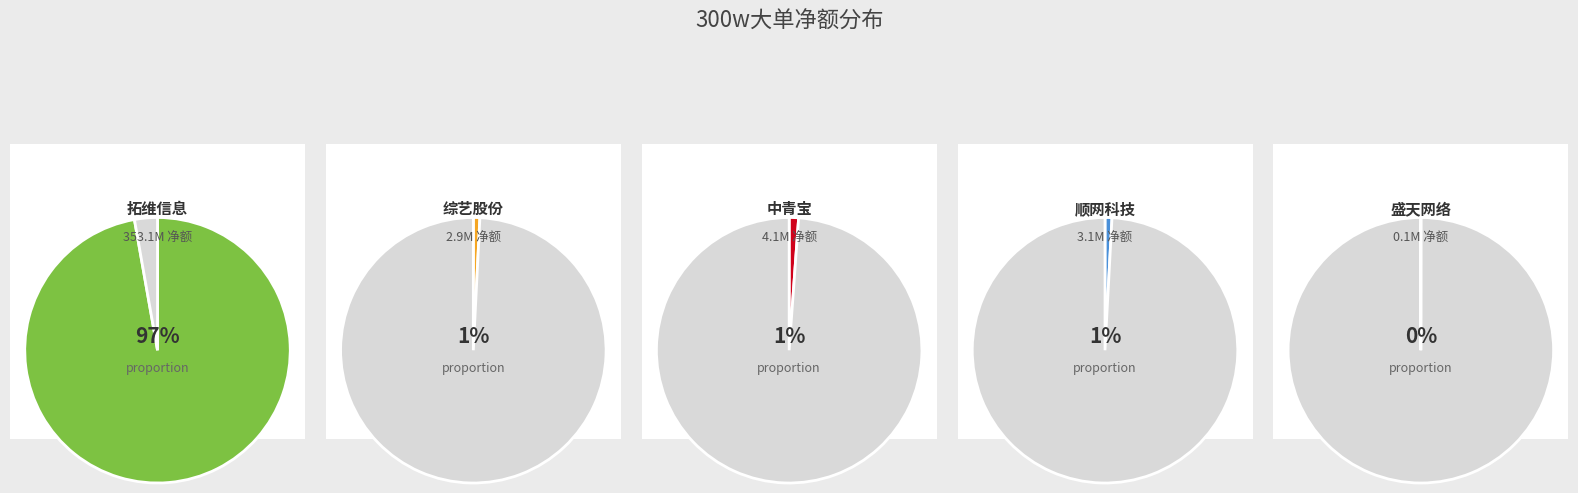

True or false: 拓维信息 accounts for 82% of the total.

False